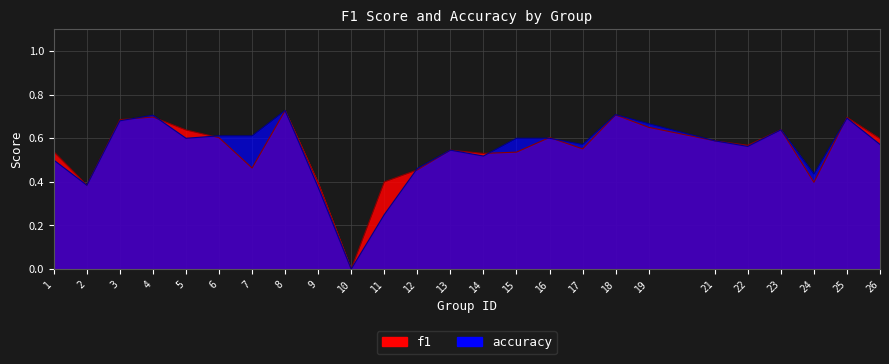

Where is f1 nearest to the value 0?

10